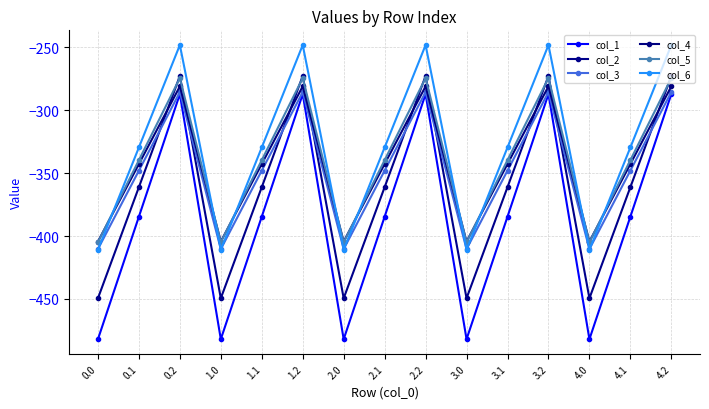

How many data points in col_4 are less than -342?

10